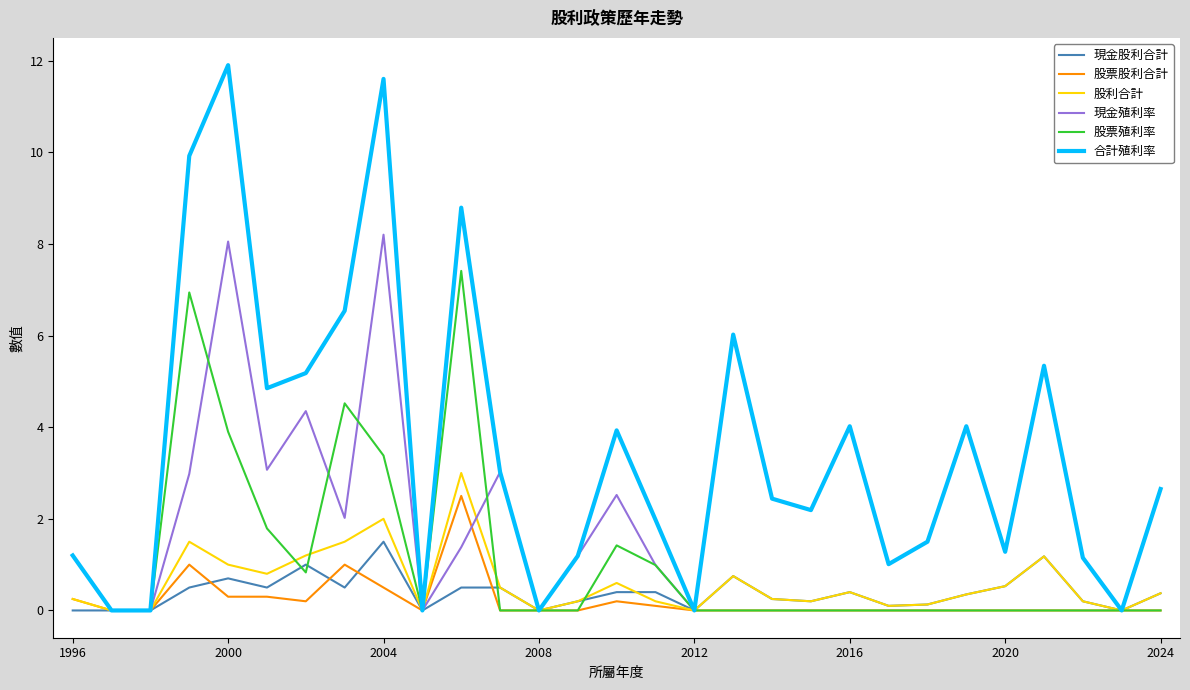

Which series has the widest spread of values?

合計殖利率